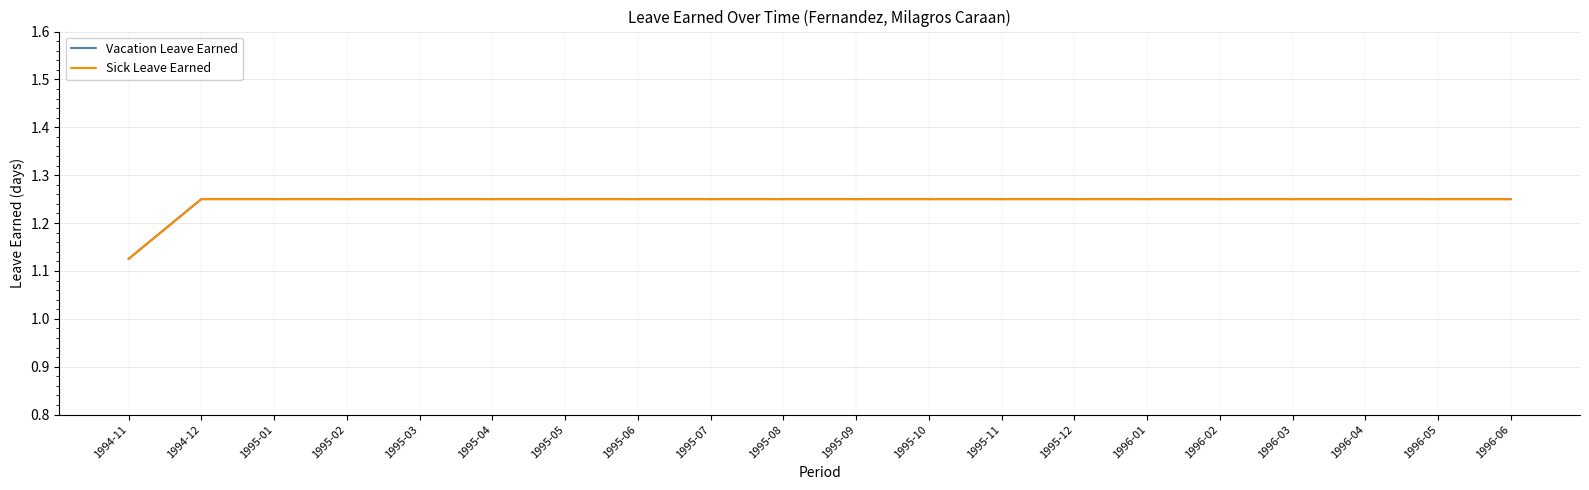

What is the sum of all Sick Leave Earned values?

24.9